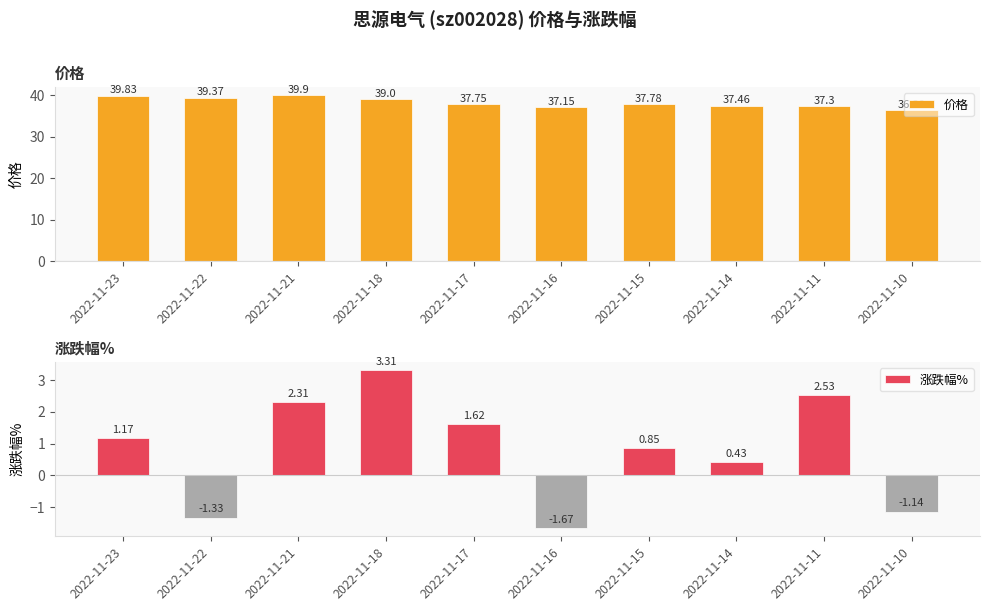

What are all the series names shown in the legend?

价格, 涨跌幅%